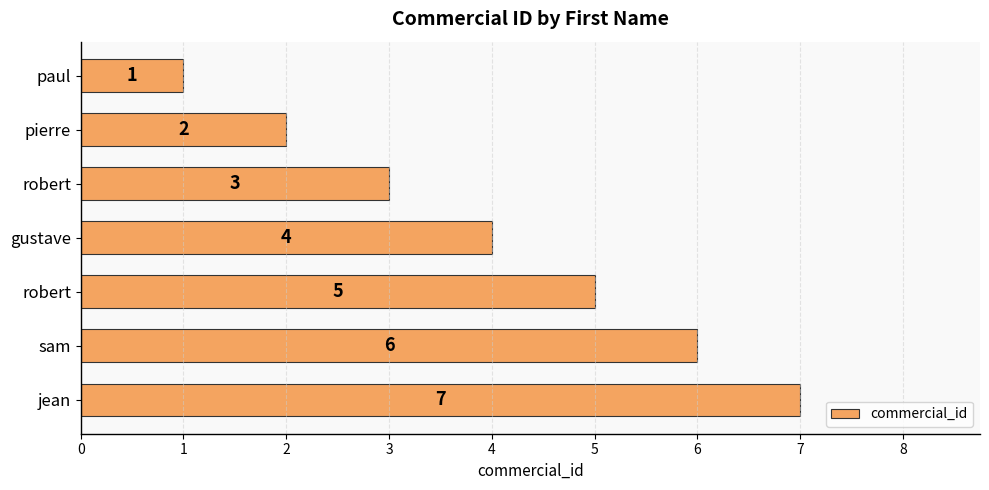

How many values are below 4?

3